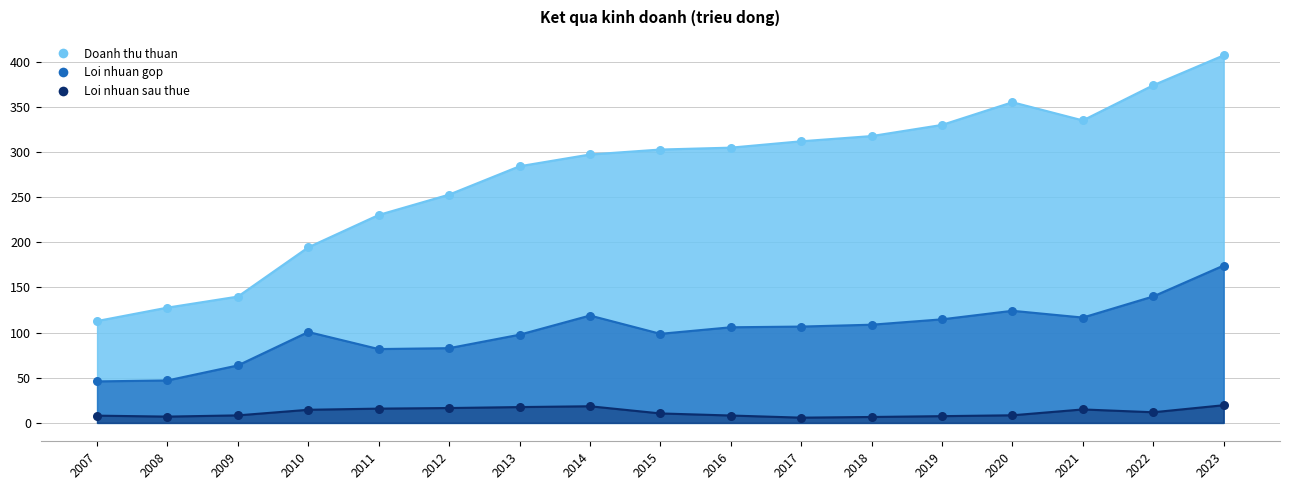

Which series contains the lowest Y value?

Loi nhuan sau thue